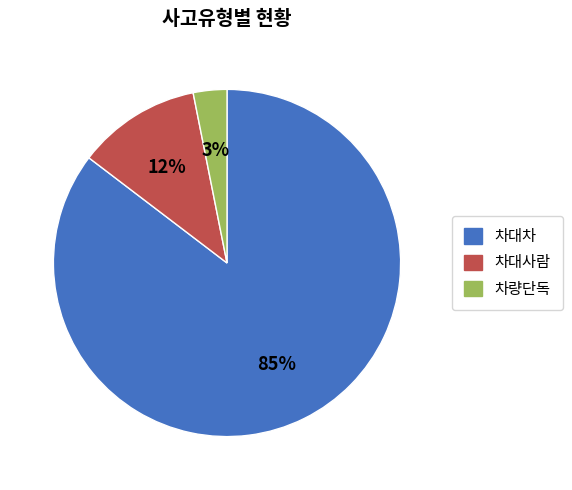

Between 차량단독 and 차대사람, which is larger?

차대사람